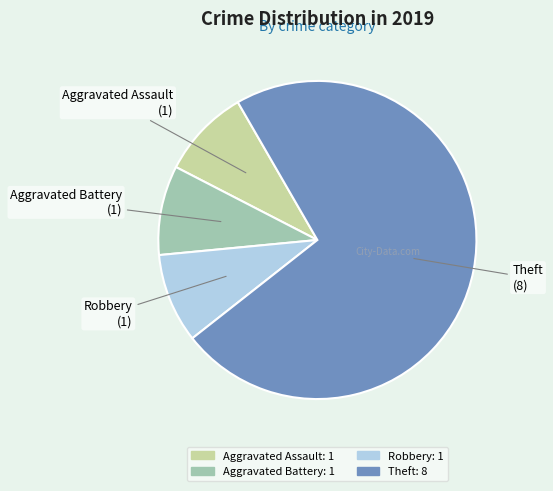

Which has a higher value, Theft or Aggravated Battery?

Theft